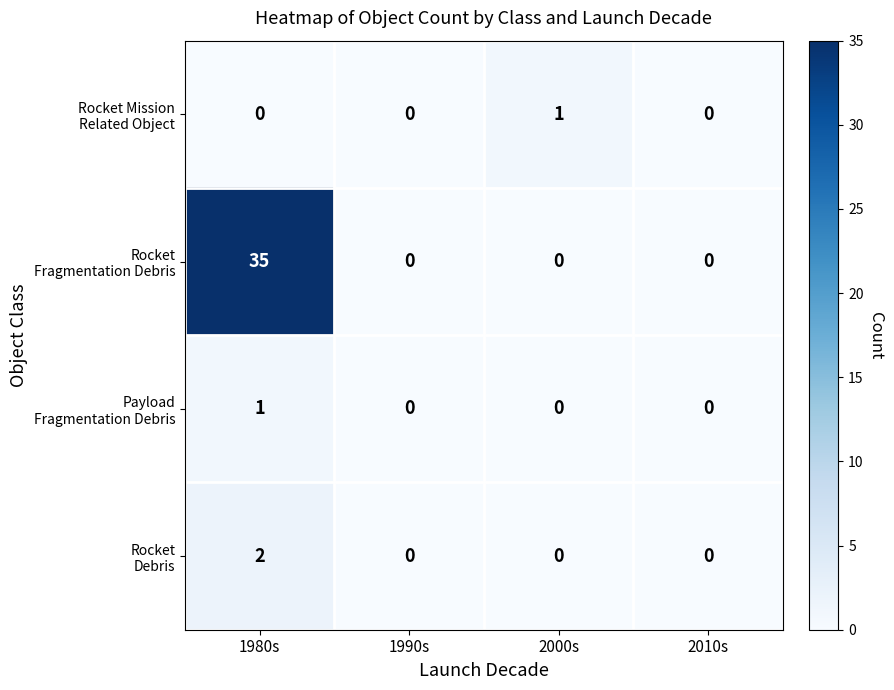

What is the spread (max minus min) of values at 1980s?

35